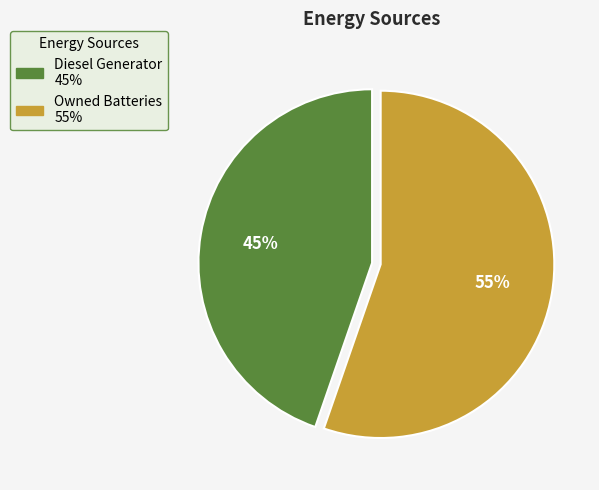

To the nearest percent, what is the average slice percentage?

50%